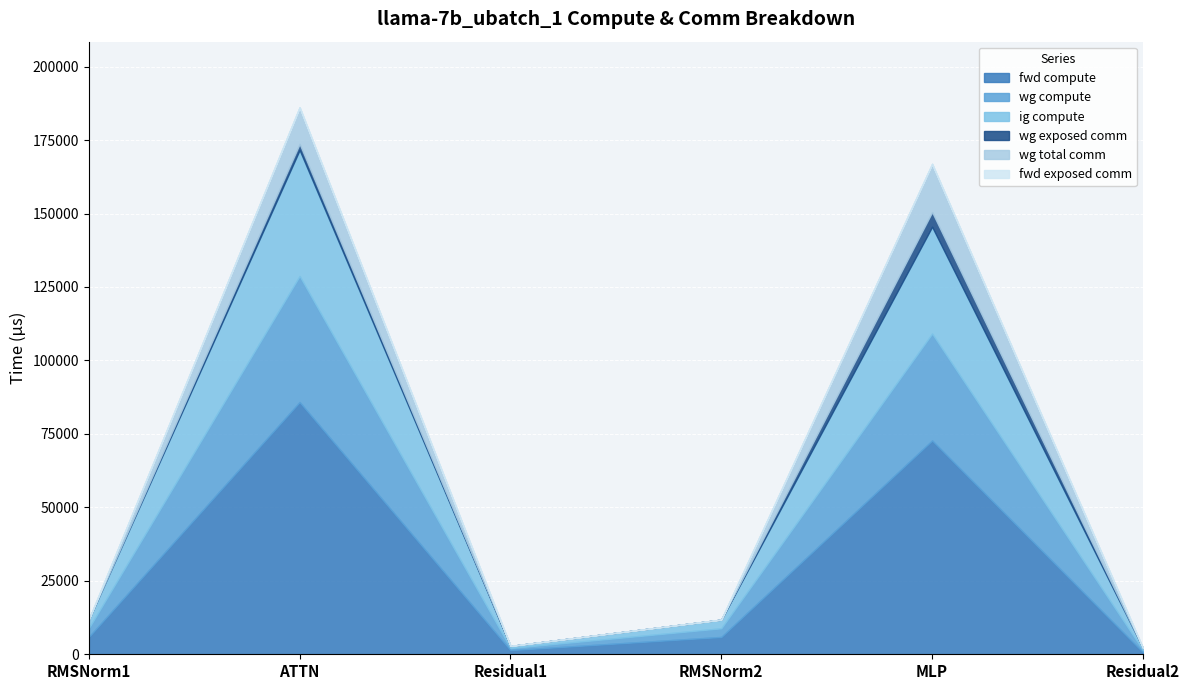

What is the total value across all series at Residual2?

2123.4